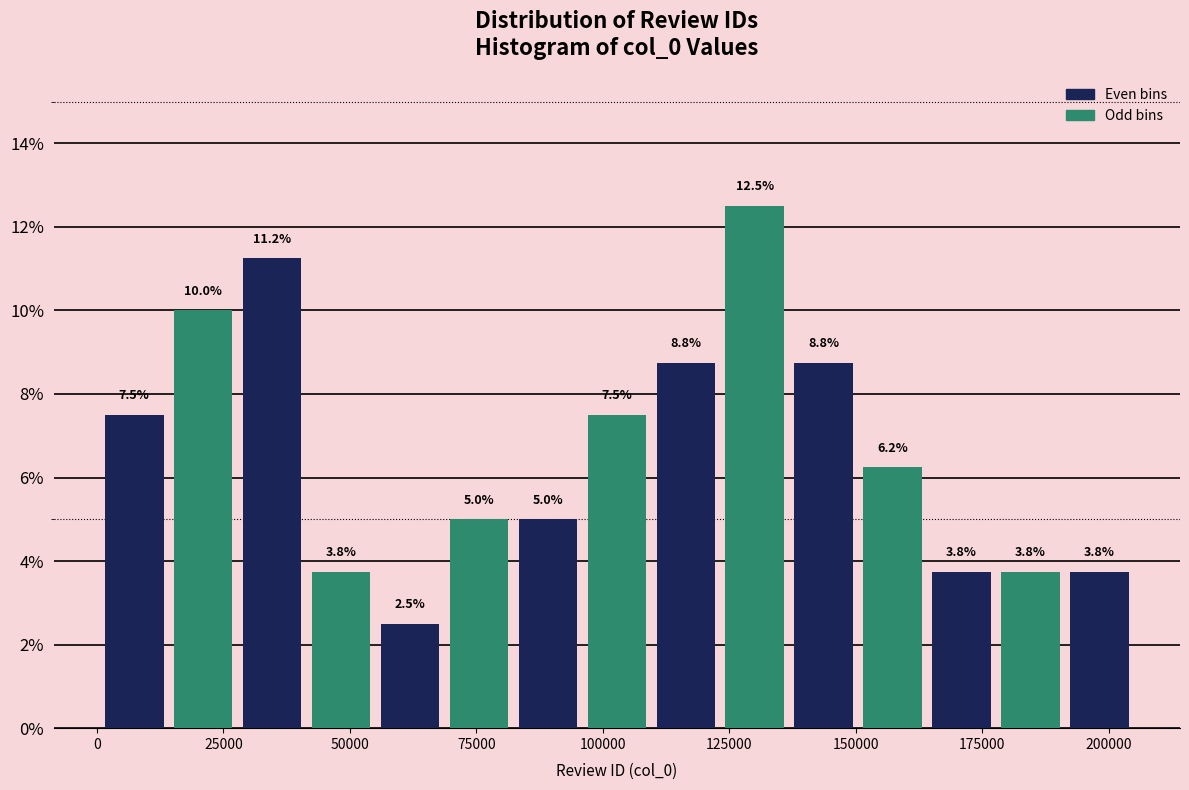

Around what value on the x-axis is the tallest bar? Give the approximate position of its centre, as read against the axis.

130000